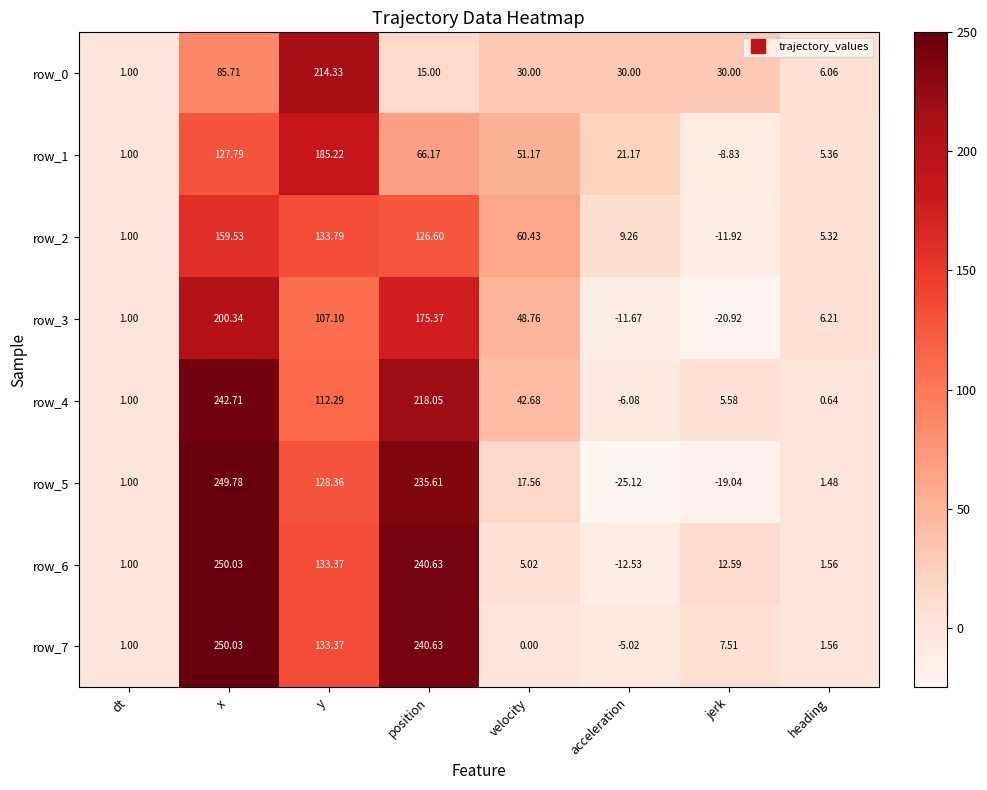

At which category does the chart reach its peak across all series?

x